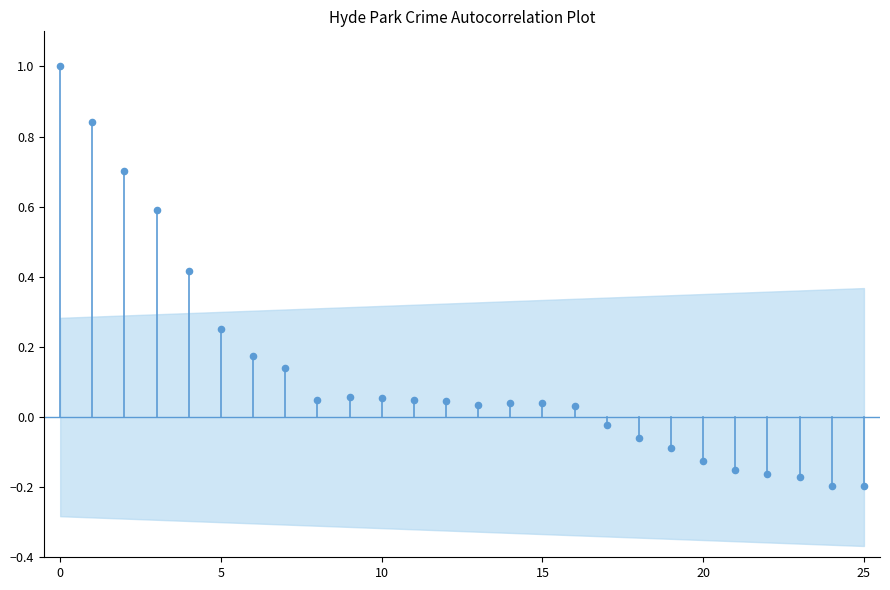

What is the range of Y values (max minus min)?

1.2